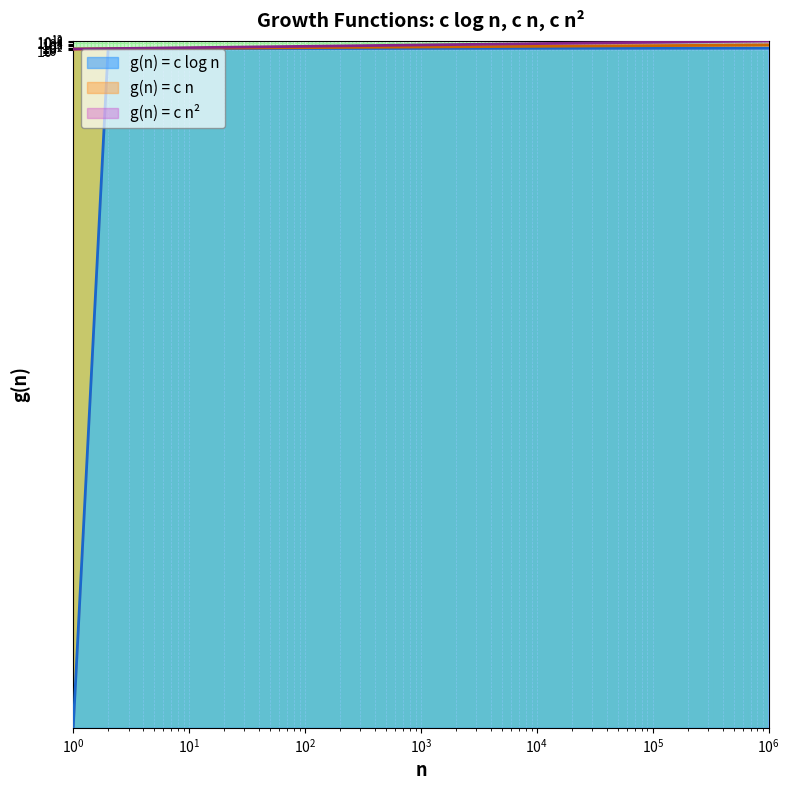

At which label does g(n) = c n reach its peak?

1000000